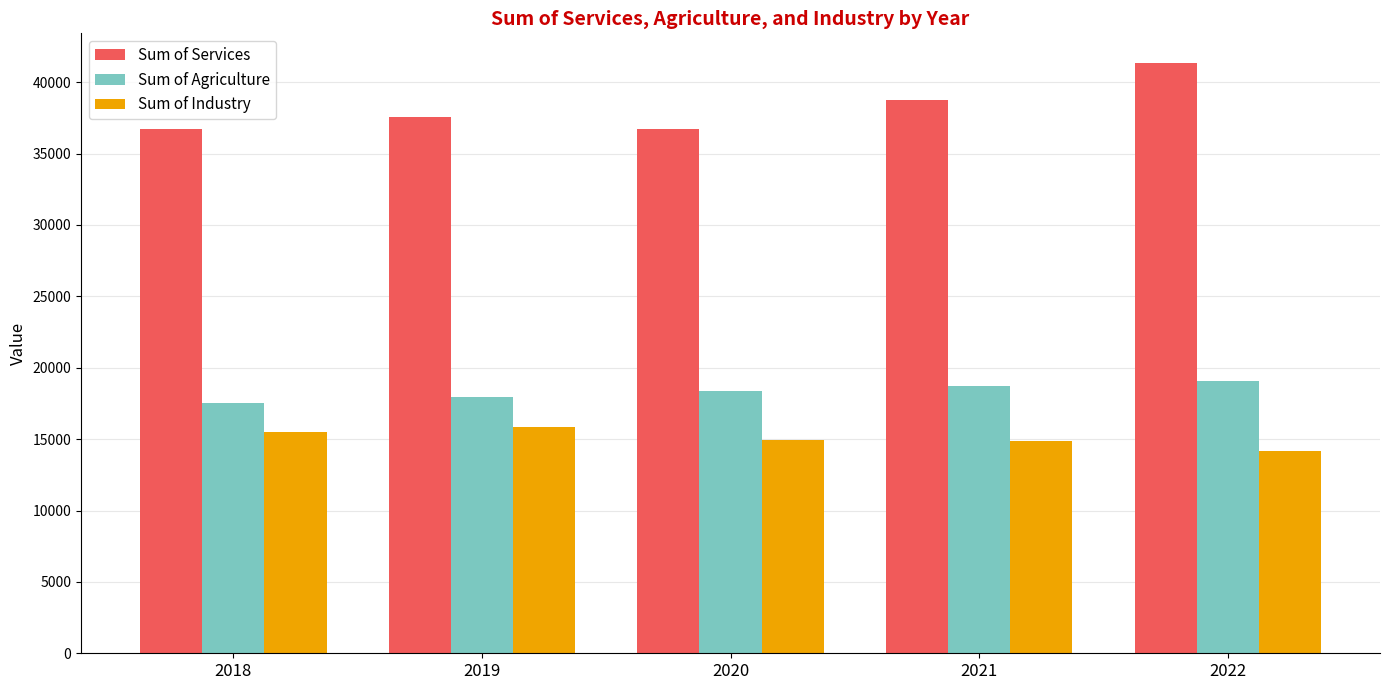

What is the value of the Sum of Agriculture bar at the 2nd from the left?

17958.6